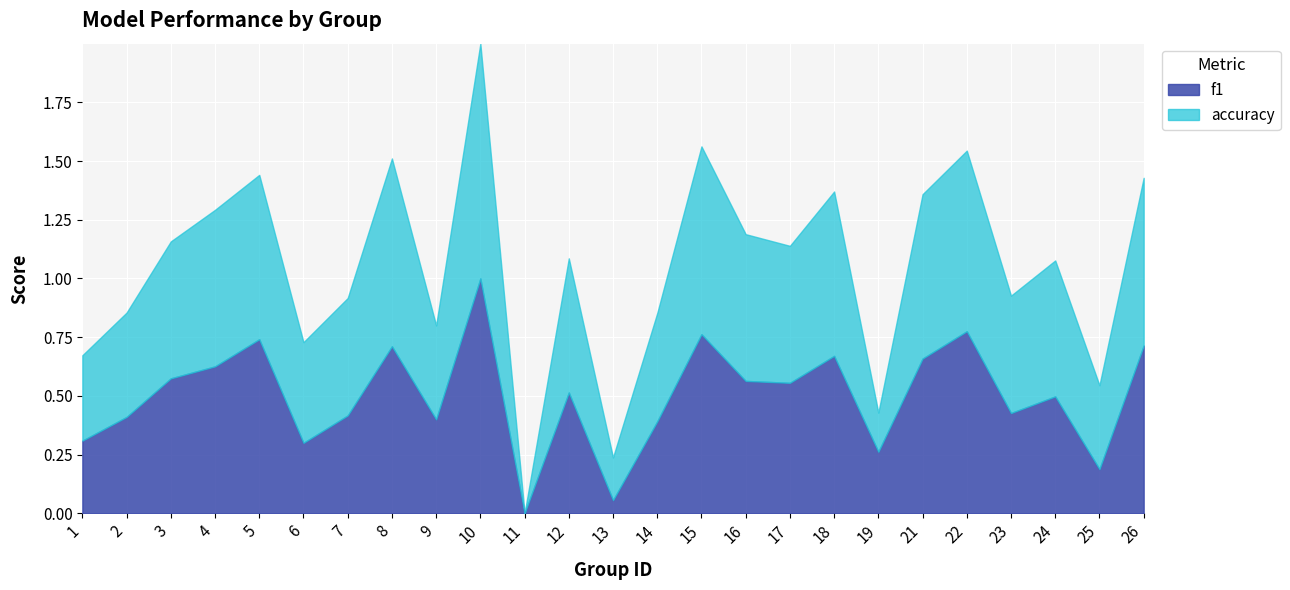

True or false: accuracy has a value of 0.6 at 17.

True